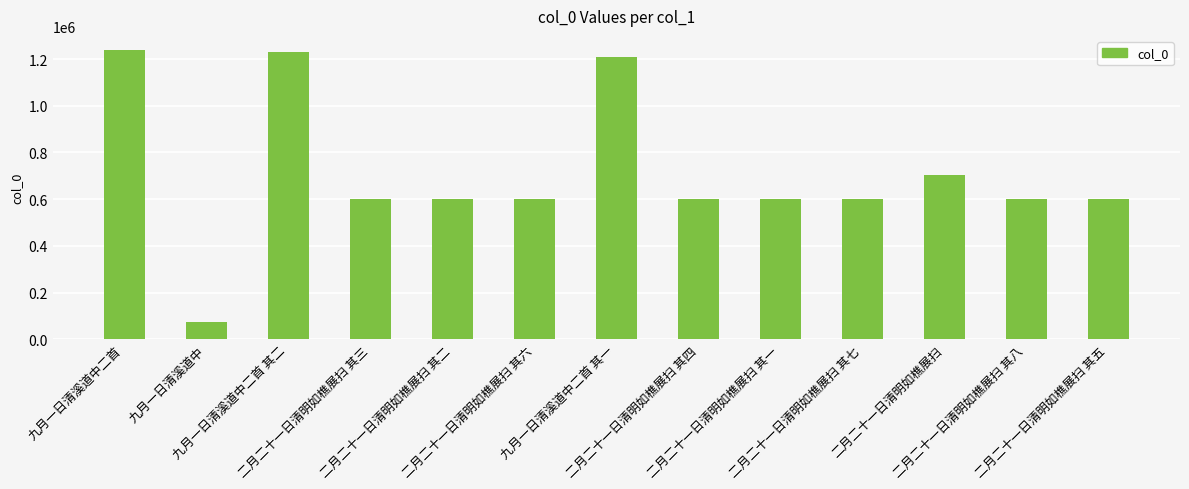

What is the difference between the maximum and second lowest values?

637436